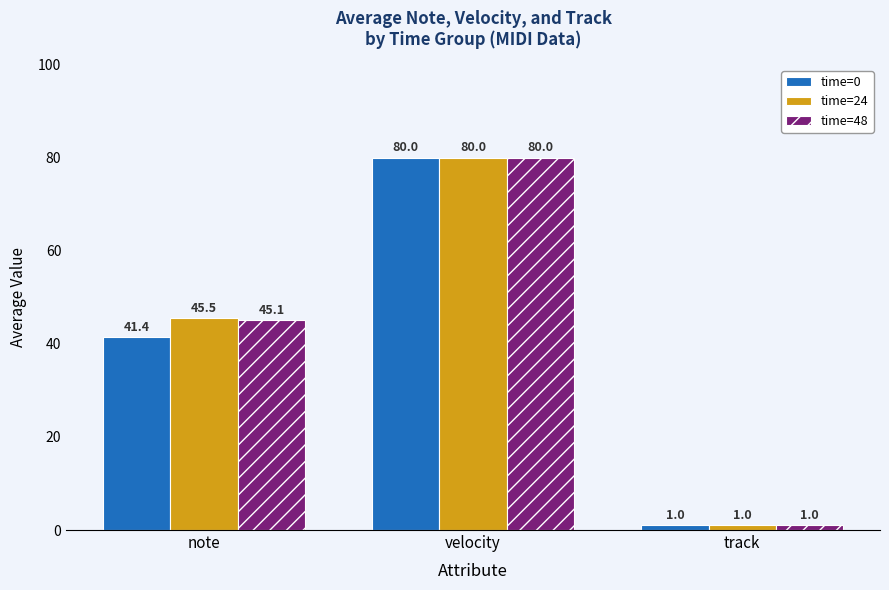

Count the time=48 values in the range 1 to 80.

3